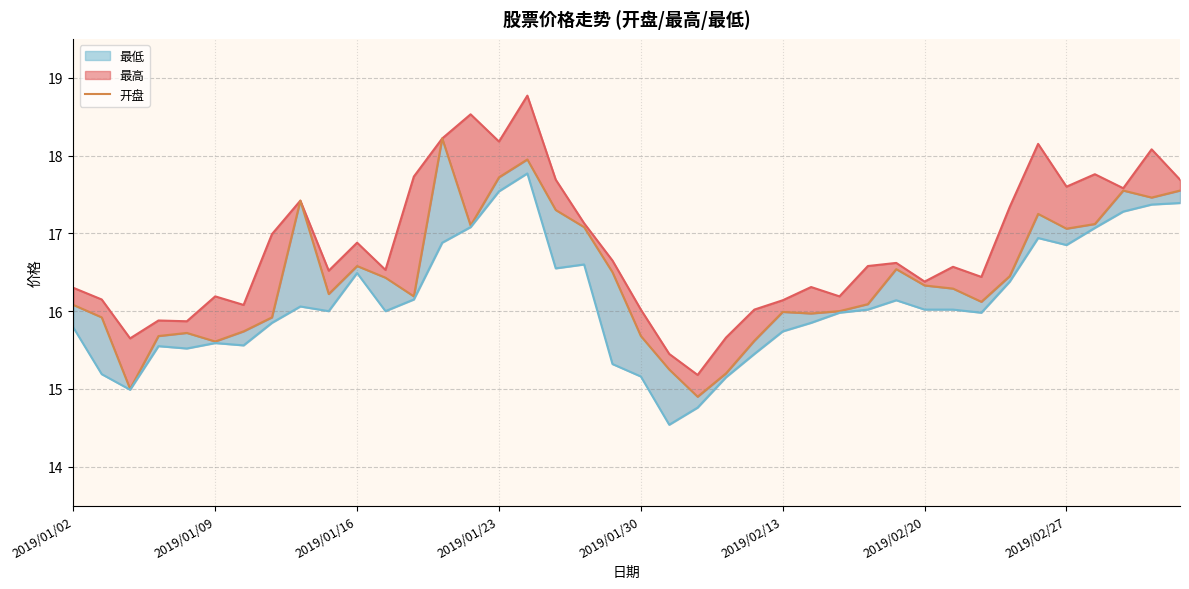

What is the sum of the 开盘 values at 2019/02/20 and 2019/01/02?

32.4